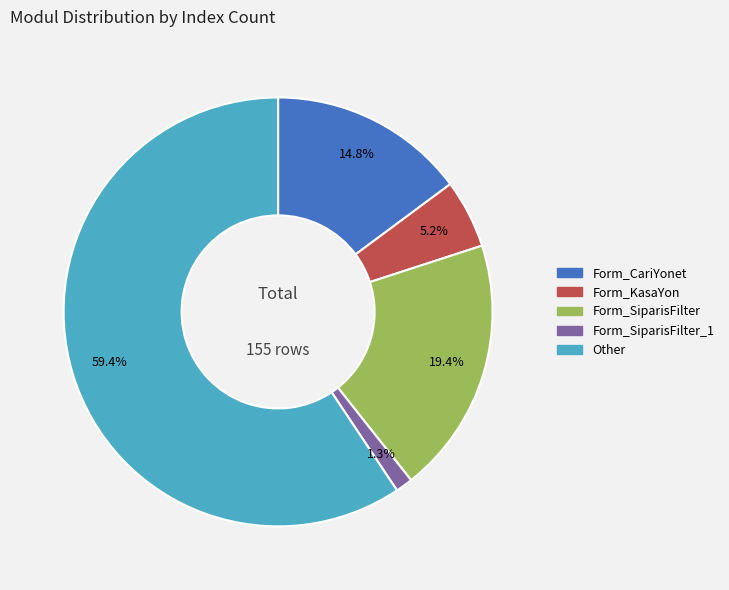

Is there any slice that represents more than half of the pie?

Yes